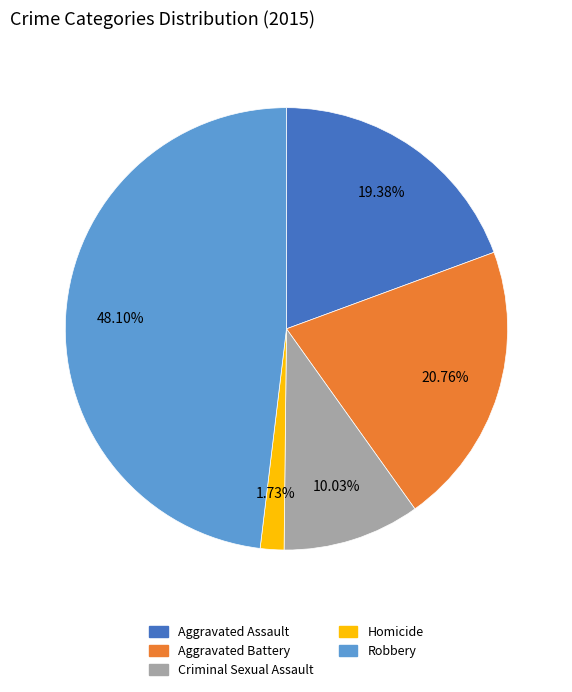

True or false: Aggravated Assault accounts for 19% of the total.

True